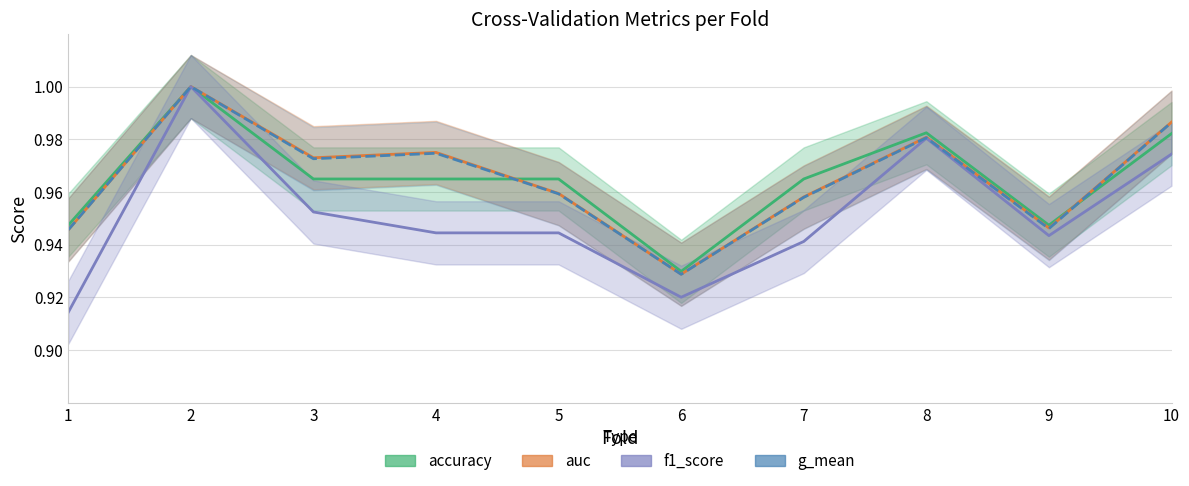

At how many categories does at least one series exceed 0?

10